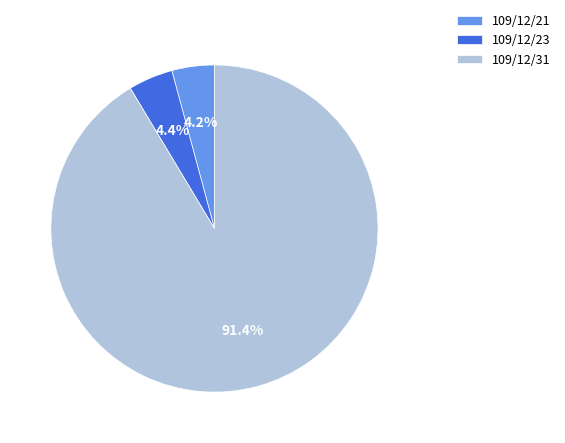

The 109/12/31 slice represents 97% of the pie. True or false?

False